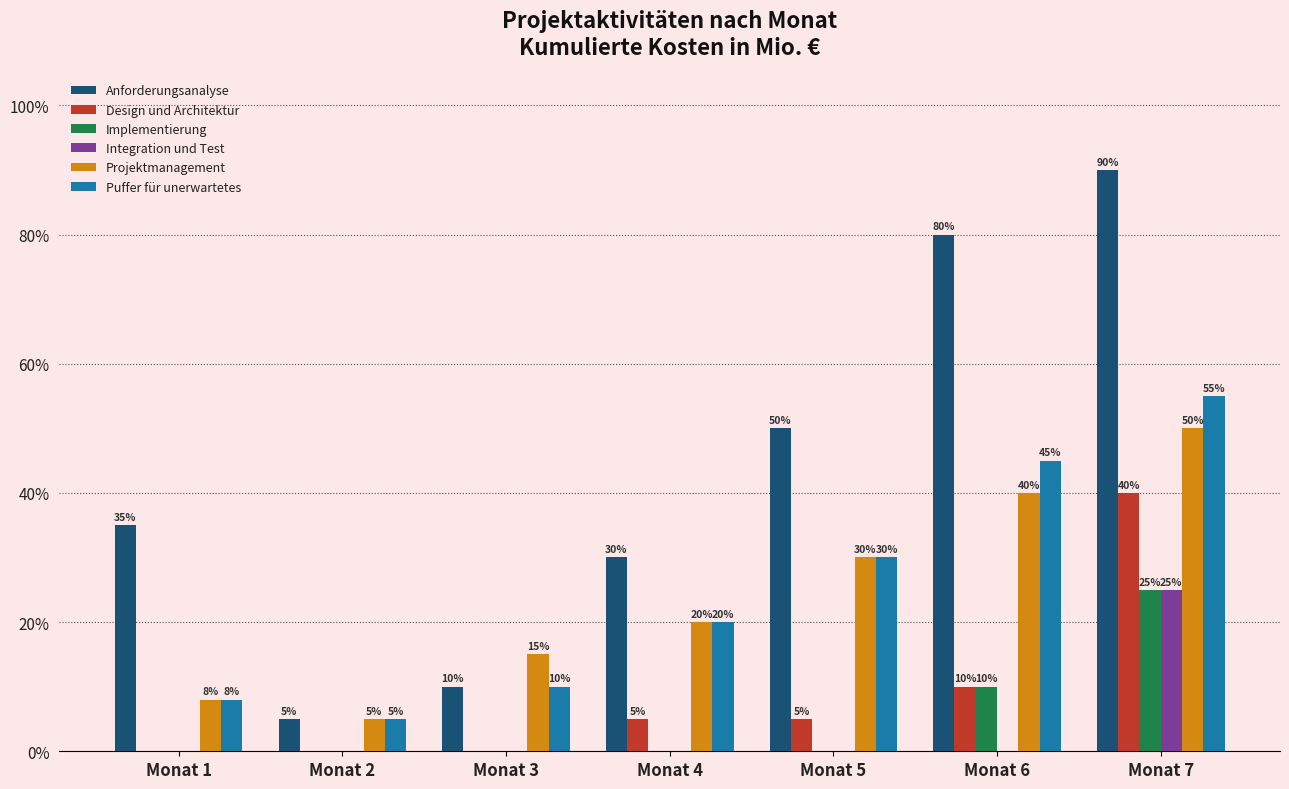

List the labels in order of Design und Architektur value, smallest first.

Monat 1, Monat 2, Monat 3, Monat 4, Monat 5, Monat 6, Monat 7